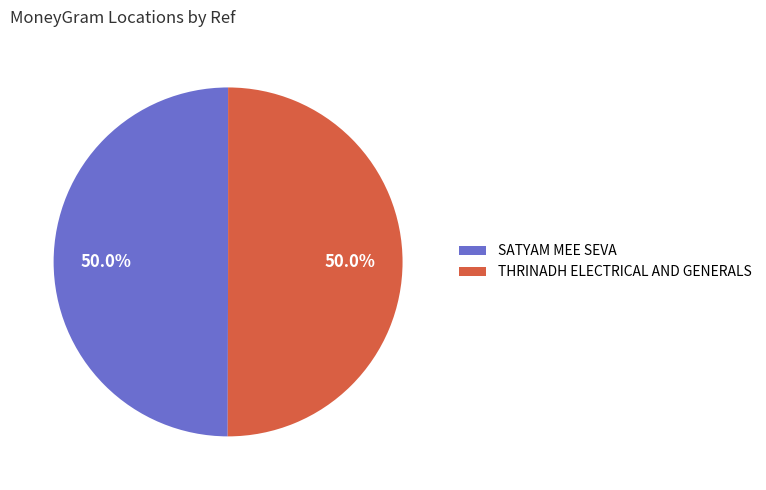

Count the number of slices in the pie.

2